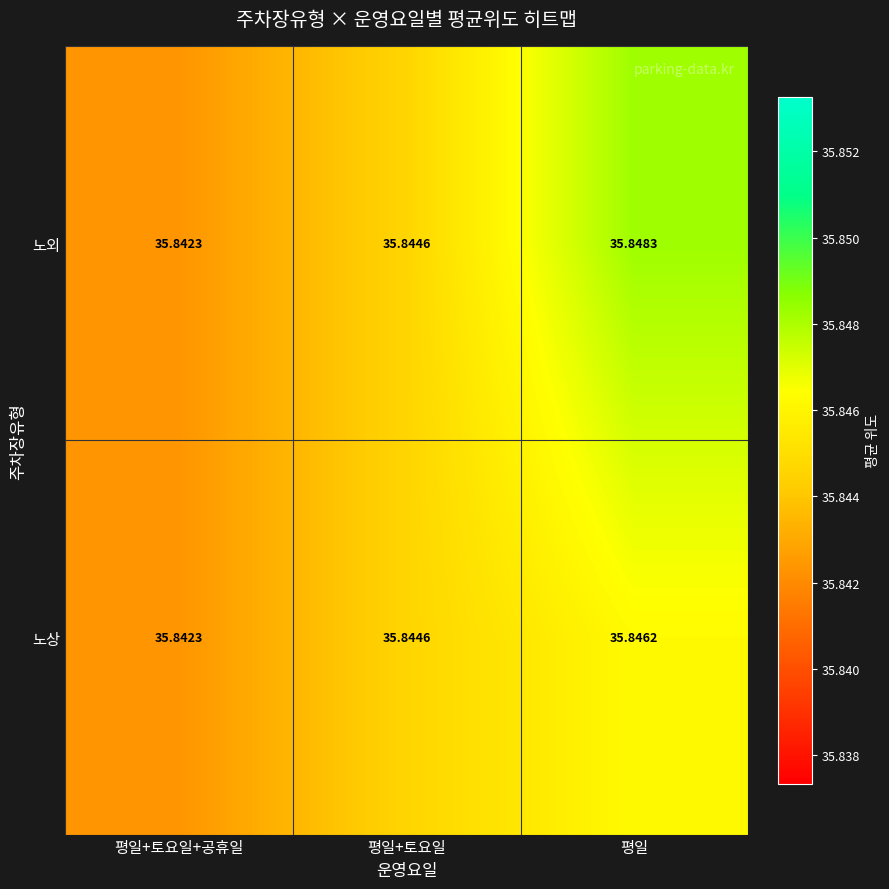

Where is 노상 nearest to the value 35?

평일+토요일+공휴일